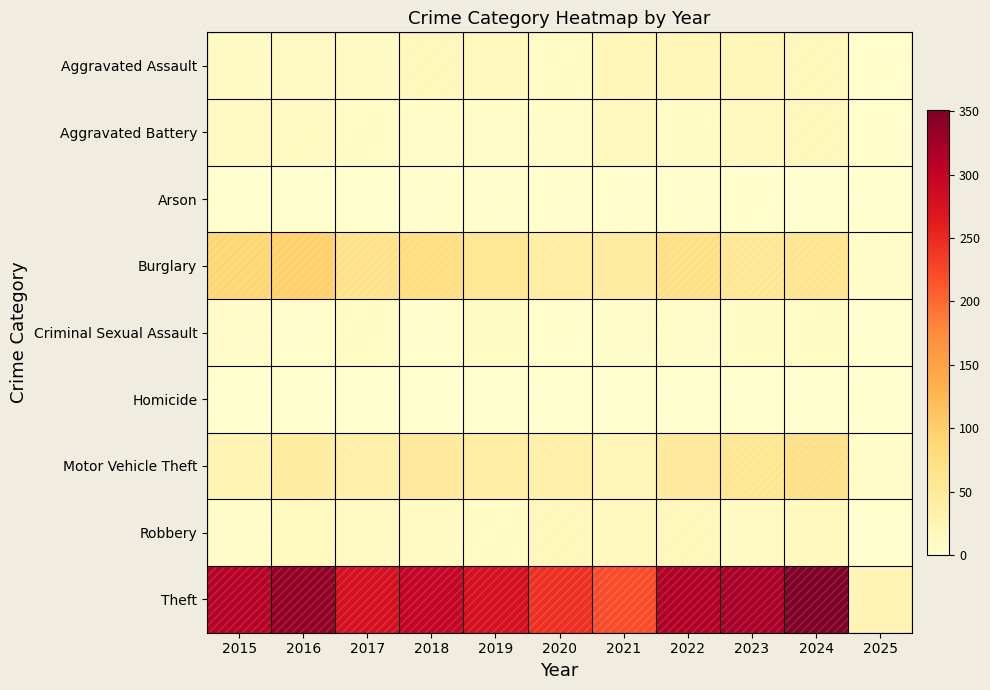

What is the difference between the highest and lowest values at 2015?

311